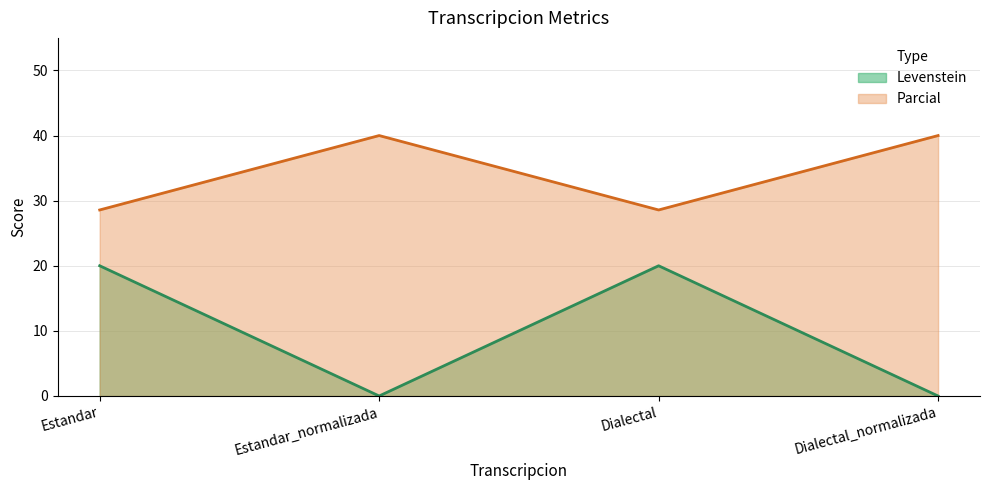

What is the average value of the Parcial series?

34.3